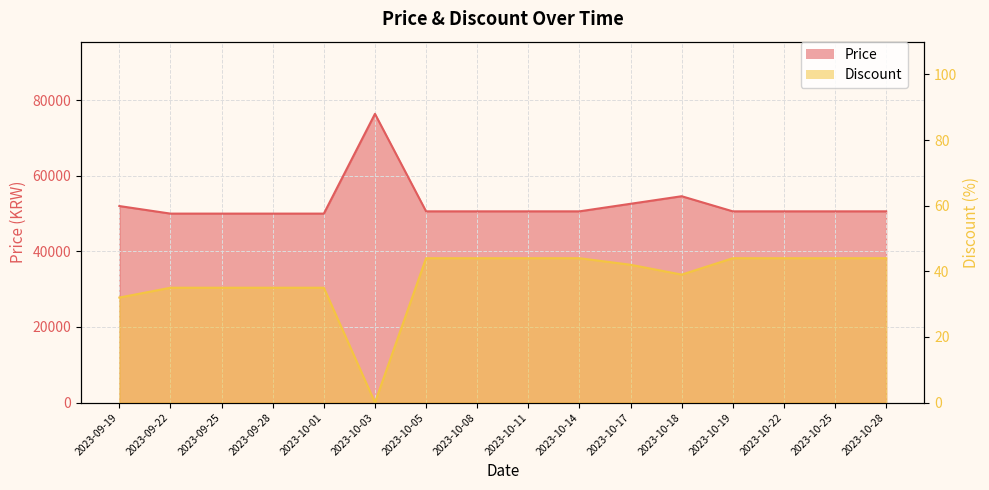

What is the sum of all Price values?

840400